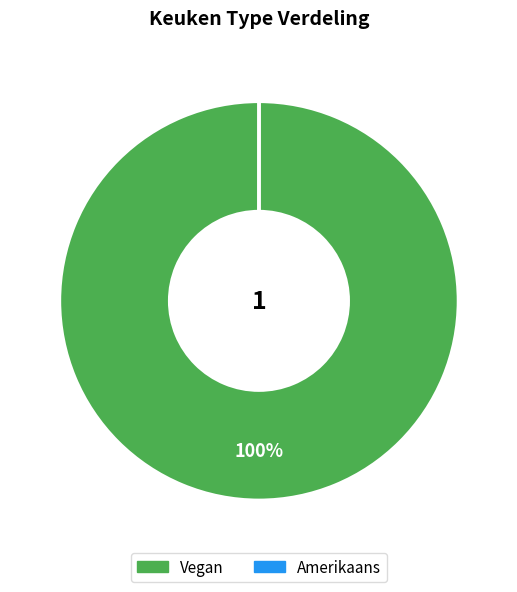

Which slice is the largest?

Vegan